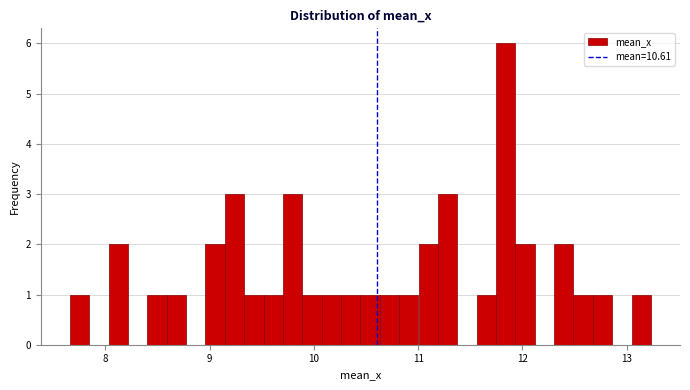

Around what value on the x-axis is the tallest bar? Give the approximate position of its centre, as read against the axis.

11.8